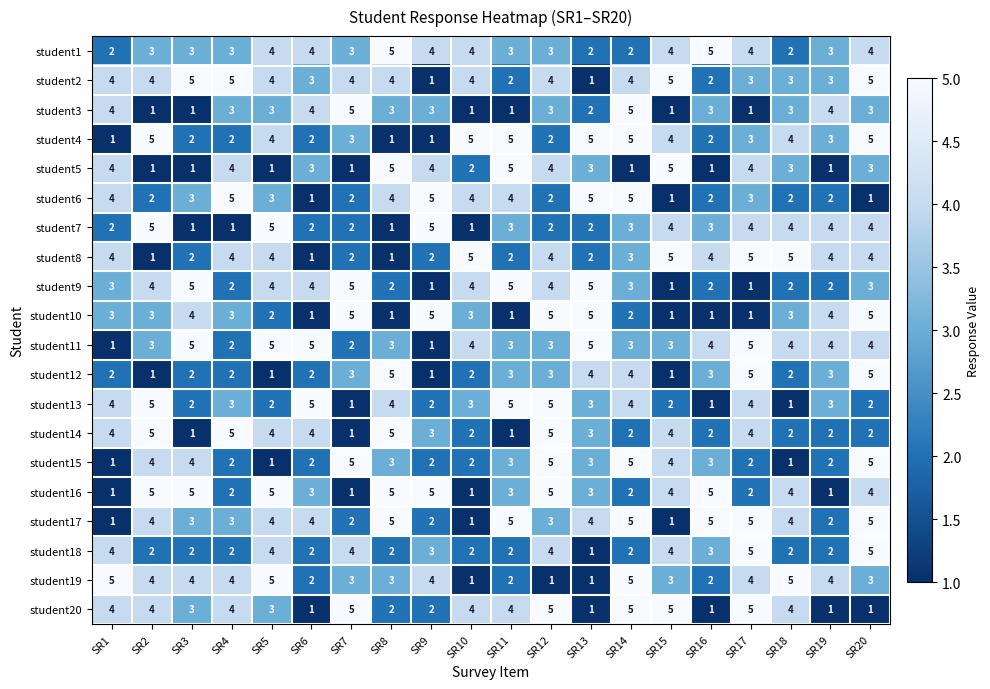

Between SR10 and SR20, which series saw the biggest shift?

student17